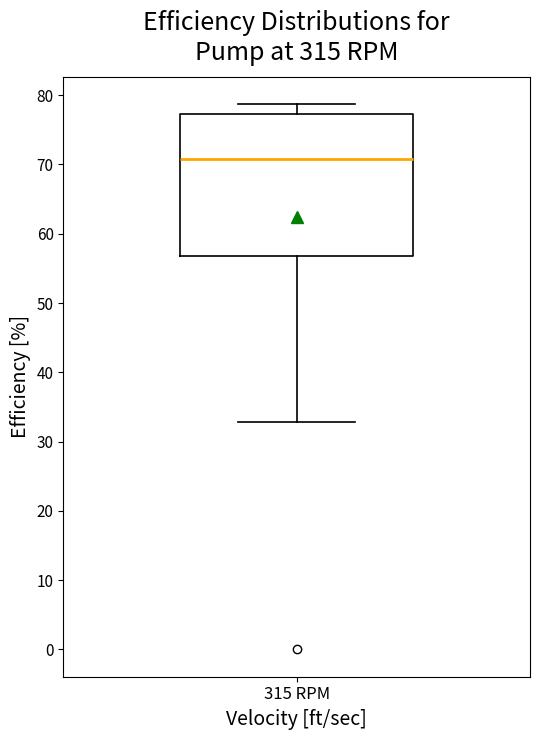

Transcribe this box plot: give where the median line is, the range the box spans, and where the two whiskers end, as read against the y-axis. The values are not printed on the chart, so give them approximately, as read against the axis.

median 71, box 57 to 77, whiskers 33 to 79